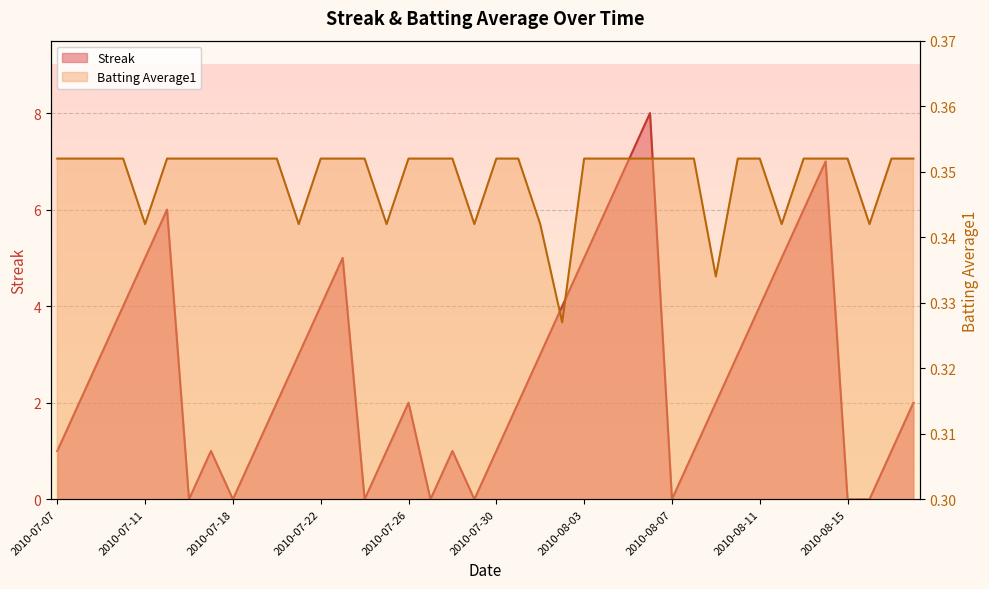

How many lines are shown in the chart?

2